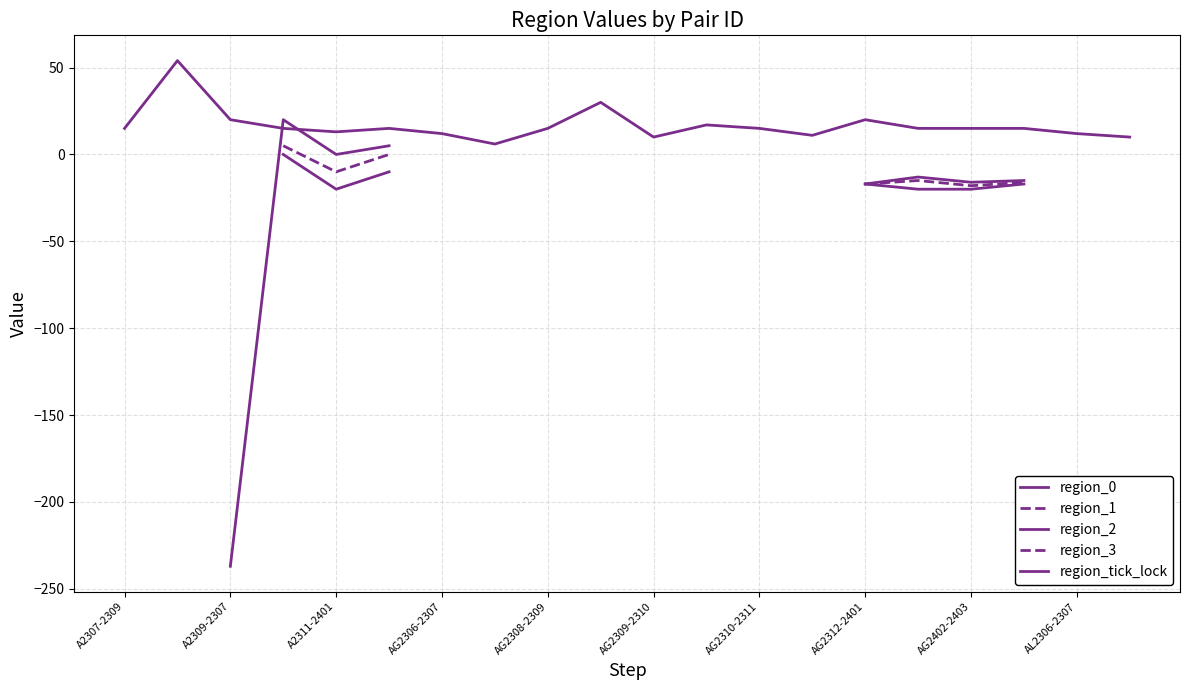

Which series has the widest spread of values?

region_0